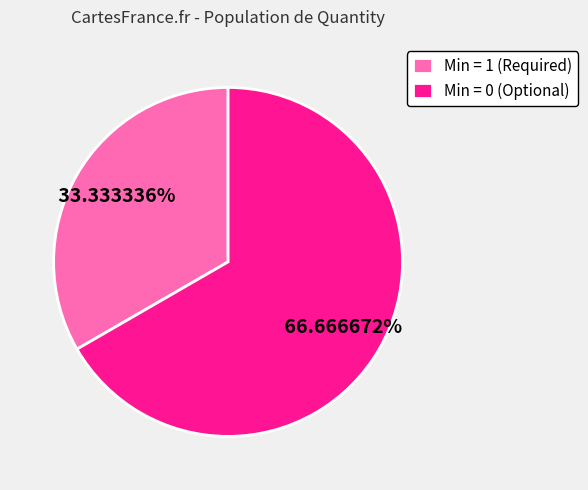

Which category has the biggest portion of the pie?

Min = 0 (Optional)